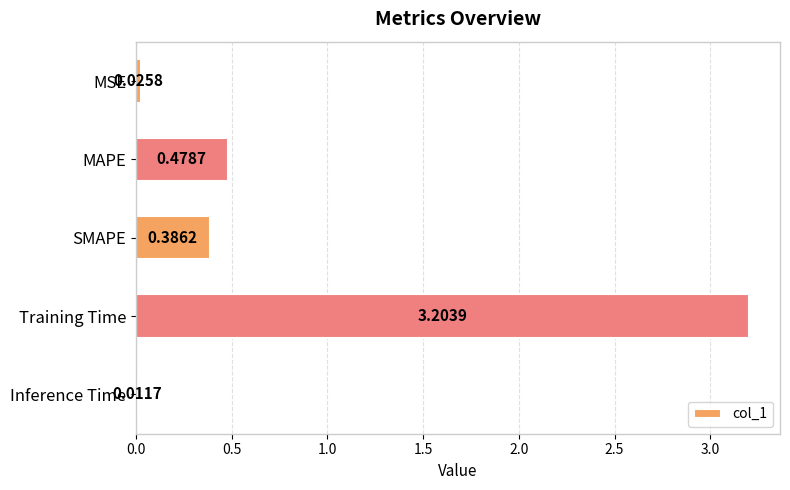

What is the sum of all values?

4.1